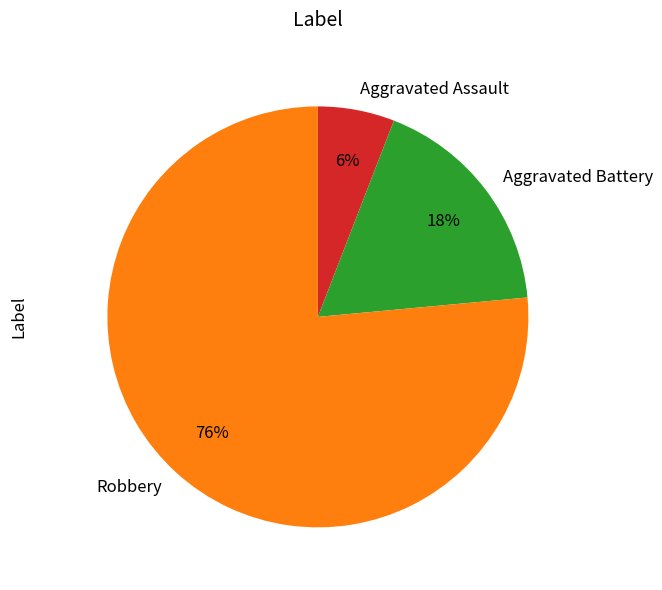

To the nearest percent, what percentage of the pie is Aggravated Assault?

6%